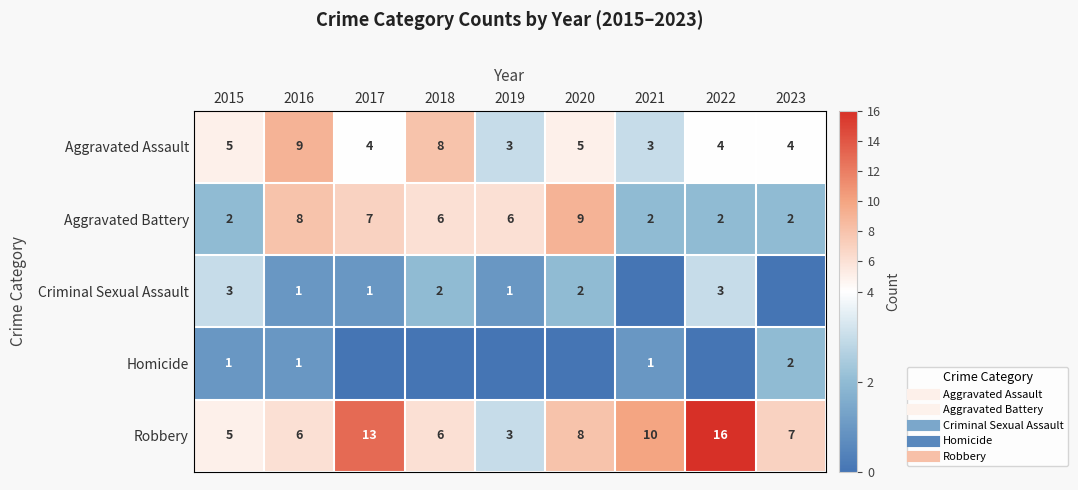

Between 2018 and 2023, which series saw the biggest shift?

Aggravated Assault